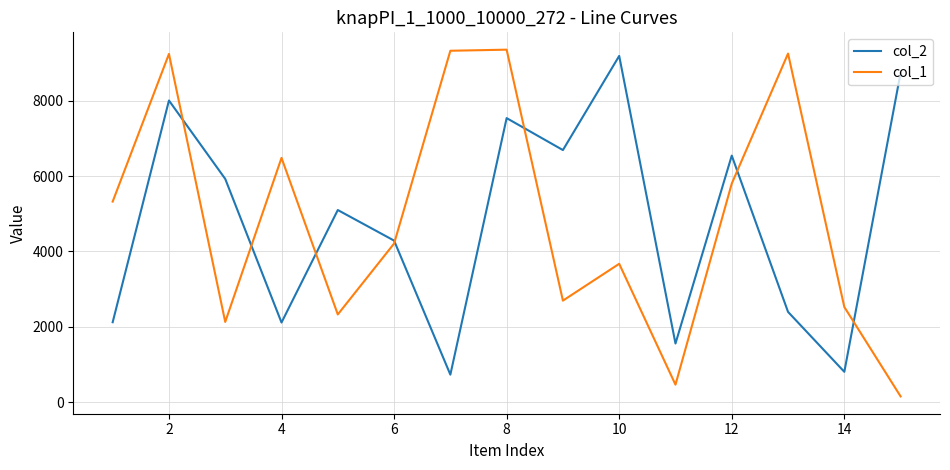

True or false: col_1 has more than 0 interior local peaks.

True